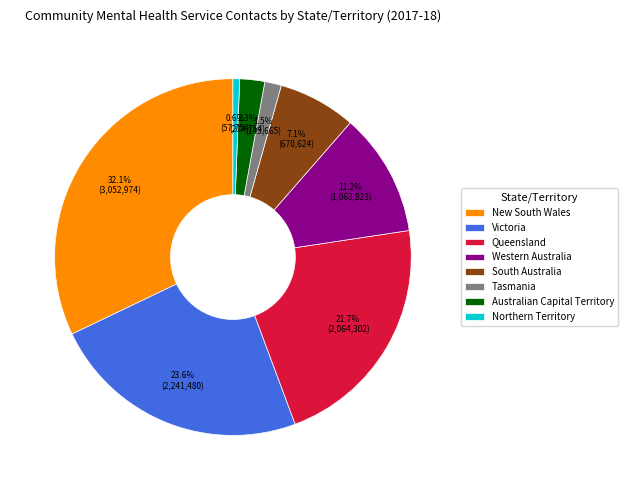

Which slice is the smallest?

Northern Territory